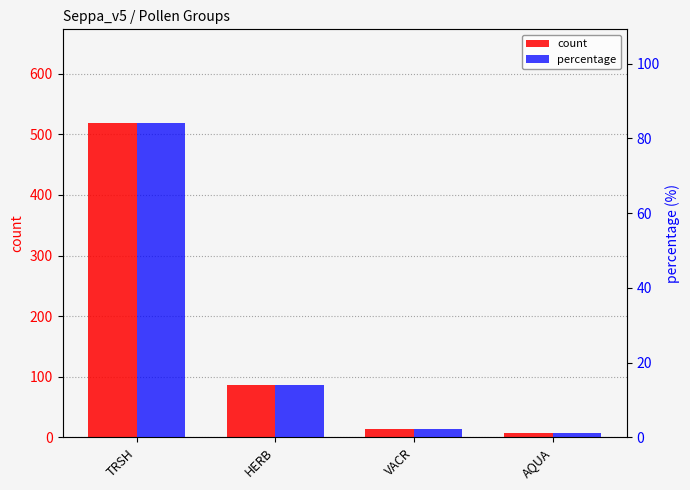

Rank the categories by percentage value from highest to lowest.

TRSH, HERB, VACR, AQUA